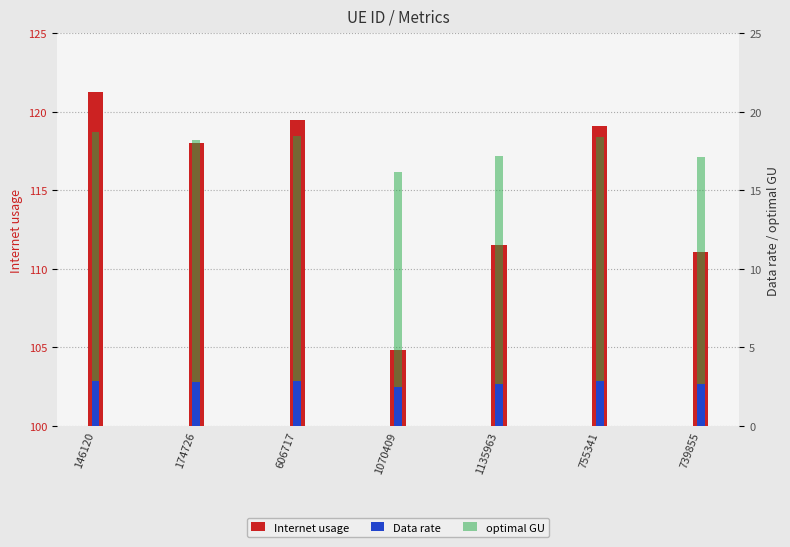

Reading right to left, transcribe all the data shown in this chart.

Internet usage: 739855=111.1	755341=119.1	1135963=111.5	1070409=104.8	606717=119.5	174726=118.0	146120=121.3
Data rate: 739855=2.6	755341=2.8	1135963=2.7	1070409=2.5	606717=2.8	174726=2.8	146120=2.9
optimal GU: 739855=17.1	755341=18.4	1135963=17.2	1070409=16.2	606717=18.4	174726=18.2	146120=18.7